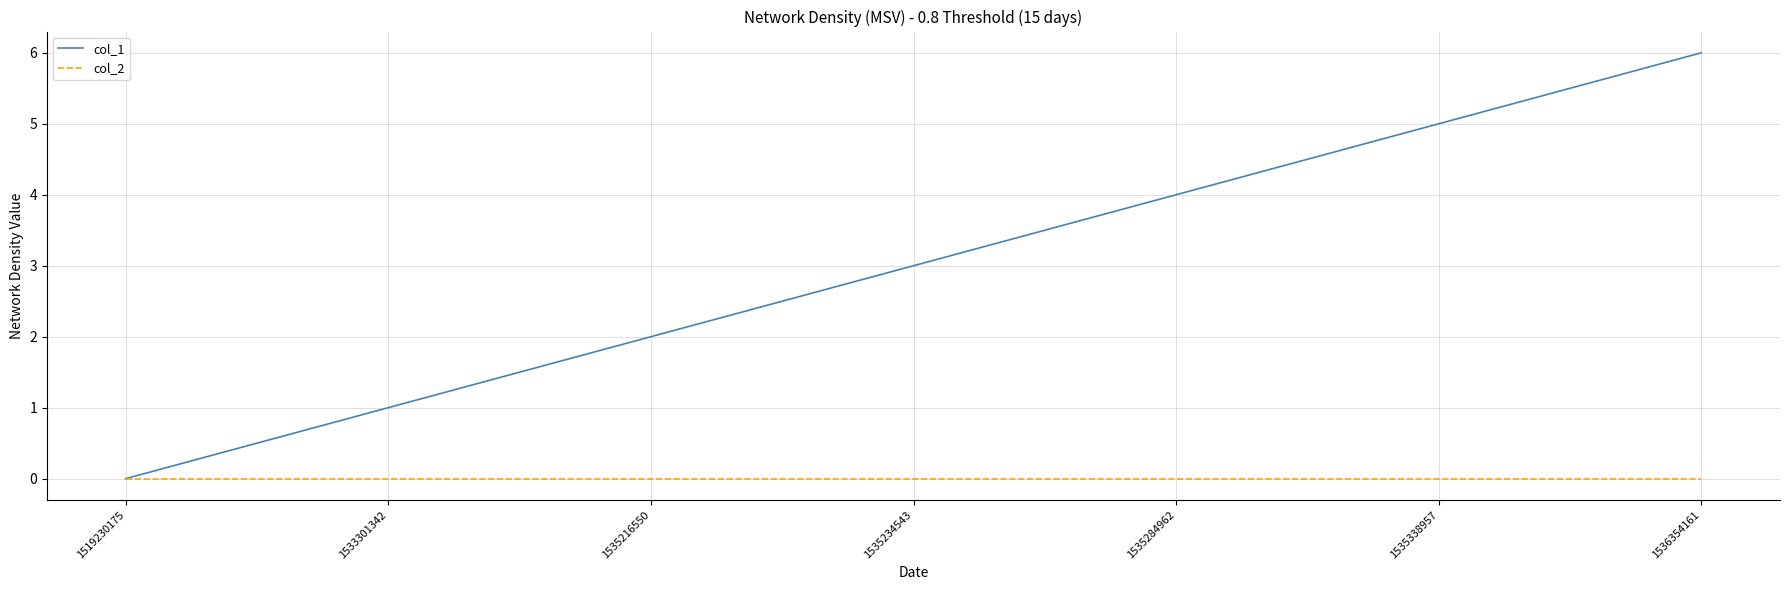

What is the difference between the maximum and minimum values in the col_1 series?

6